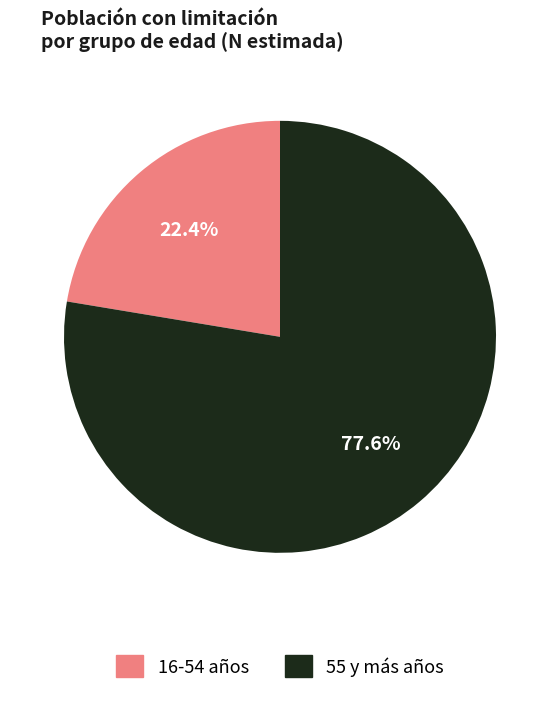

Is there a majority slice in this chart?

Yes